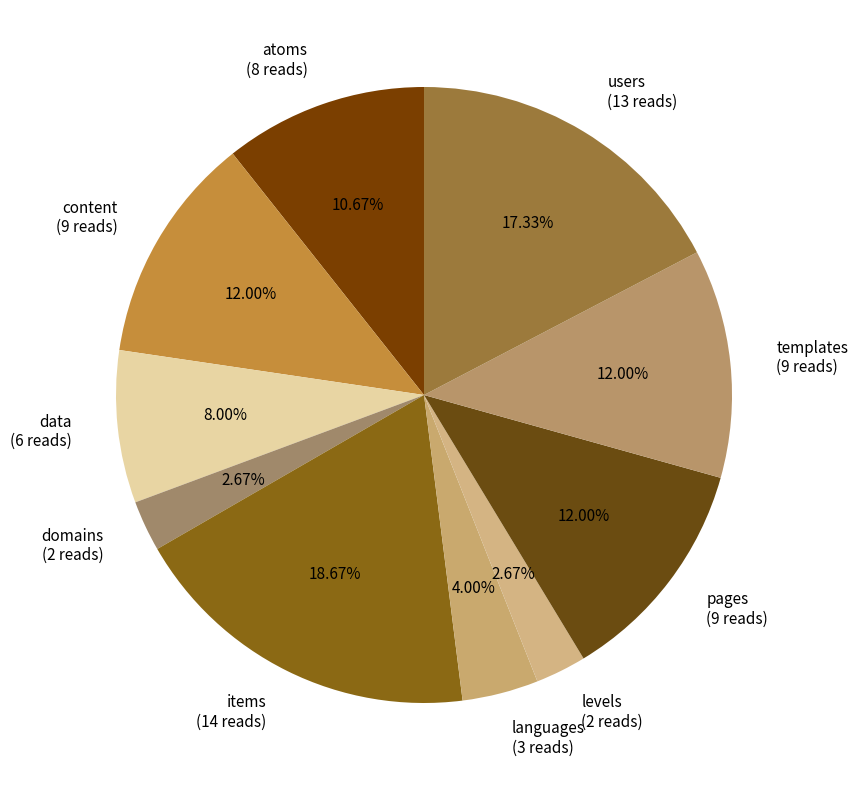

What is the largest slice in the pie chart?

items